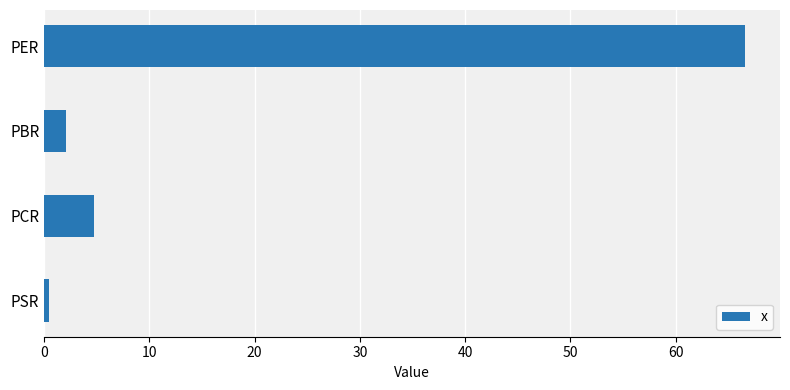

What is the smallest value displayed?

0.5